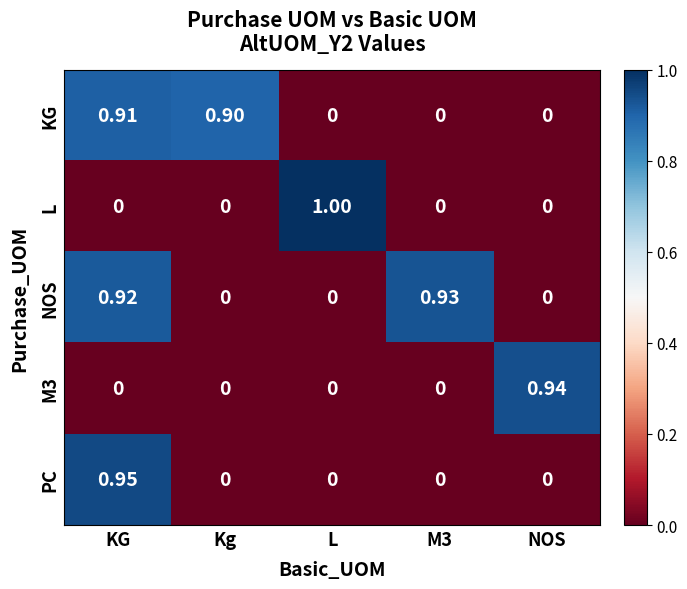

Which series has the largest total across all categories?

NOS